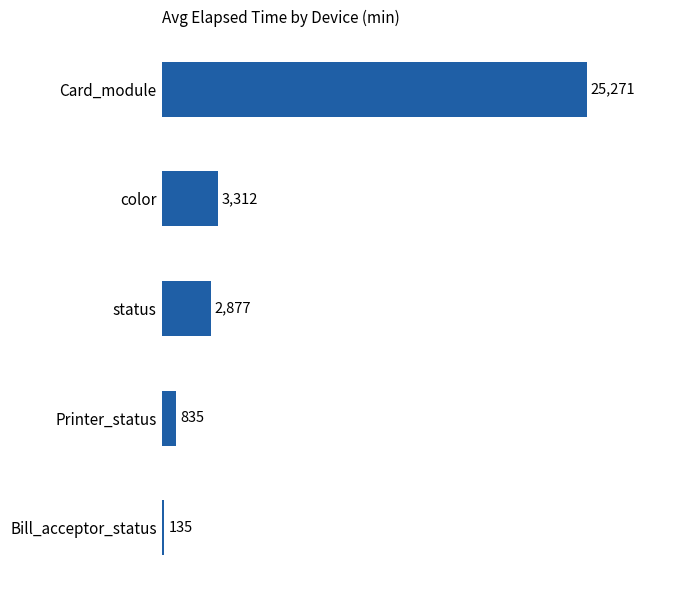

What is the ratio of the value at Printer_status to the value at status?

0.3